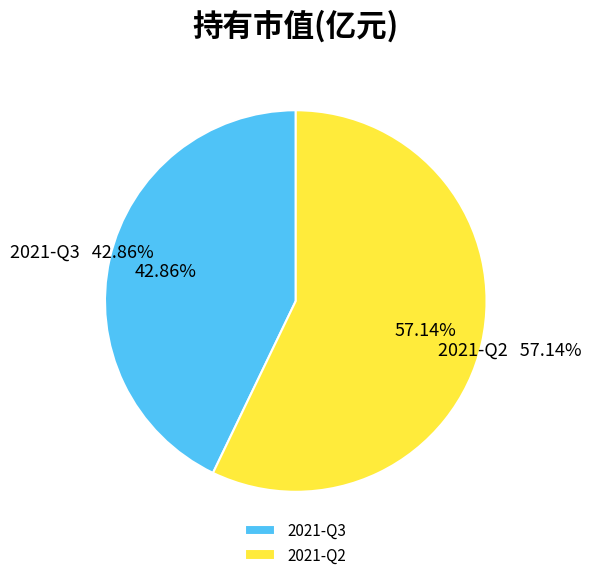

Which category has the smallest portion of the pie?

2021-Q3